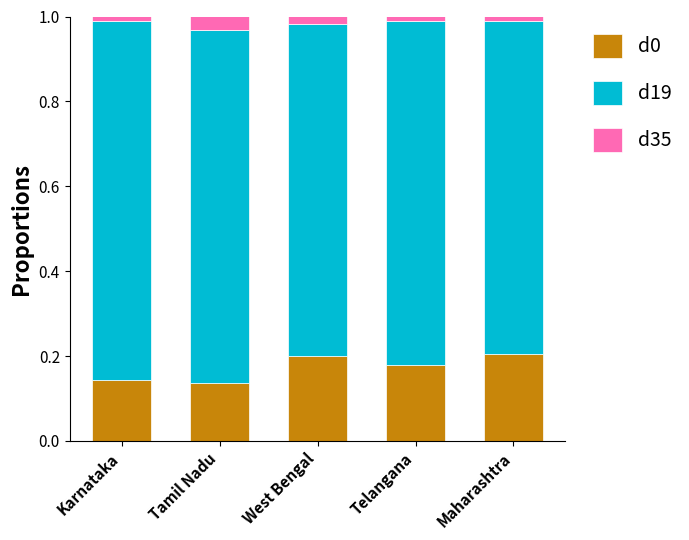

At which label does d0 reach its minimum?

Tamil Nadu